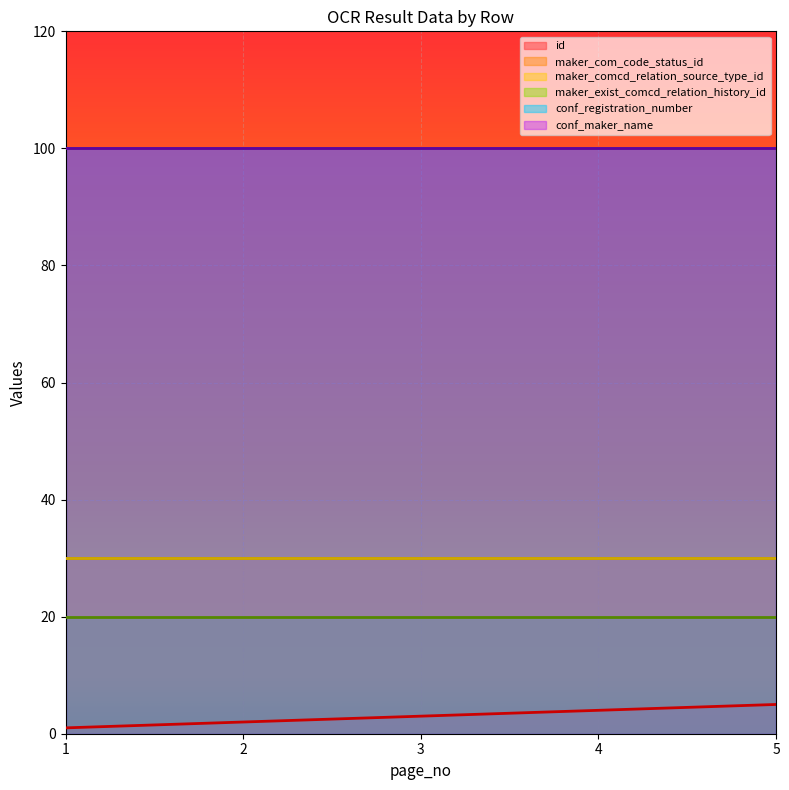

The maker_comcd_relation_source_type_id series shows 11 at 5. True or false?

False